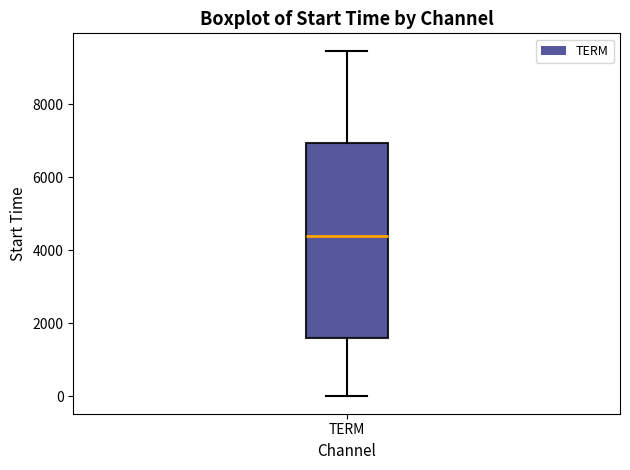

Read this box plot against the y-axis: the position of the median line, the range covered by the box, and the ends of both whiskers. The values are not printed on the chart, so give them approximately, as read against the axis.

median 4400, box 1600 to 7000, whiskers 0 to 9400